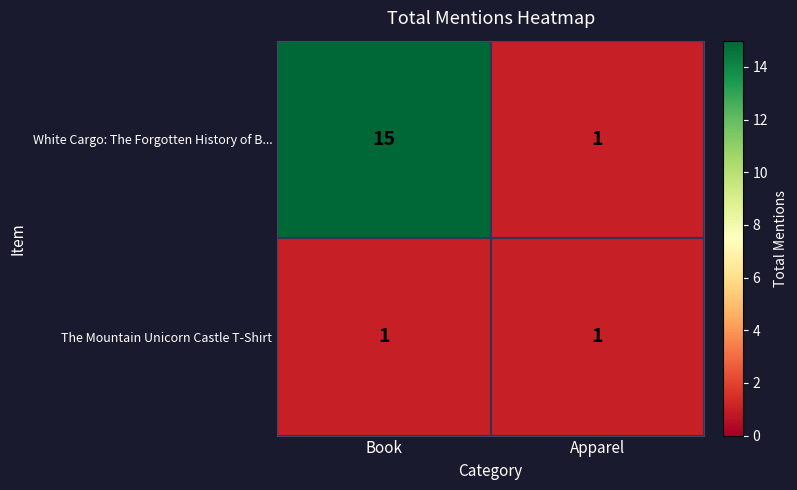

What value does the White Cargo: The Forgotten History of B... series have at Book?

15